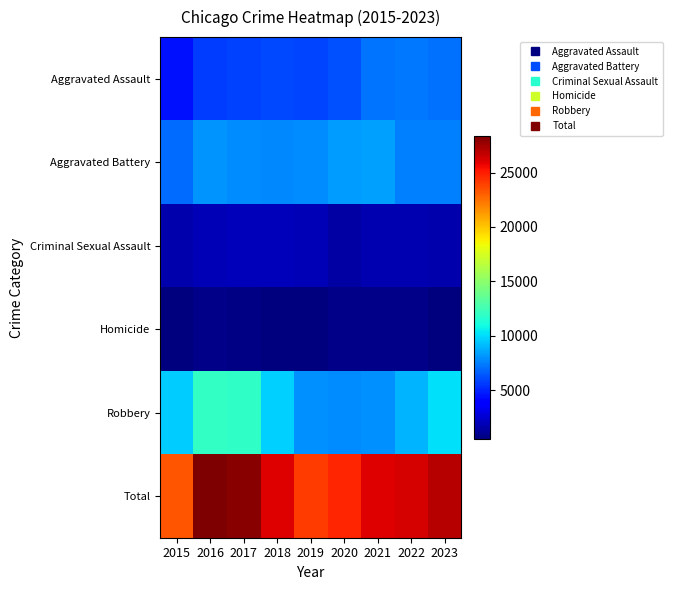

Which series has the widest spread of values?

Total